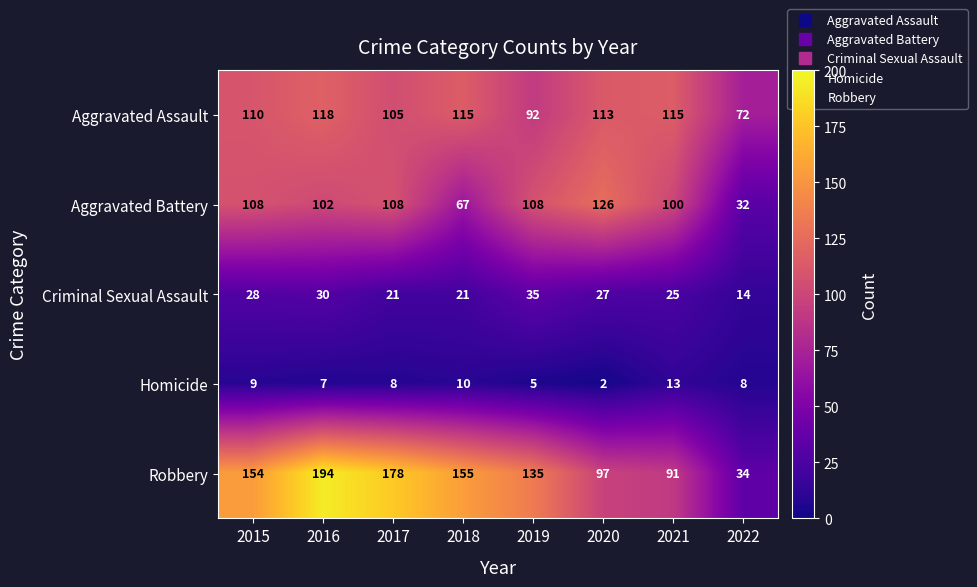

Which category has the highest value across all series?

2016